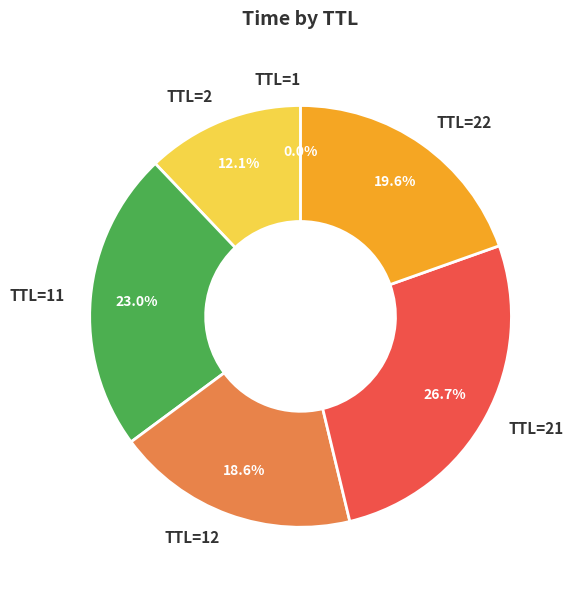

Is TTL=2 the majority of the pie?

No